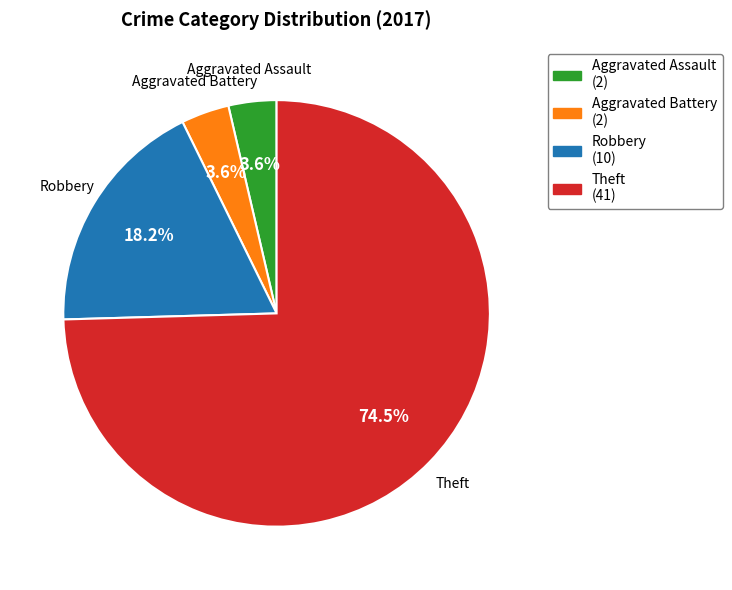

Which has a higher value, Robbery or Theft?

Theft